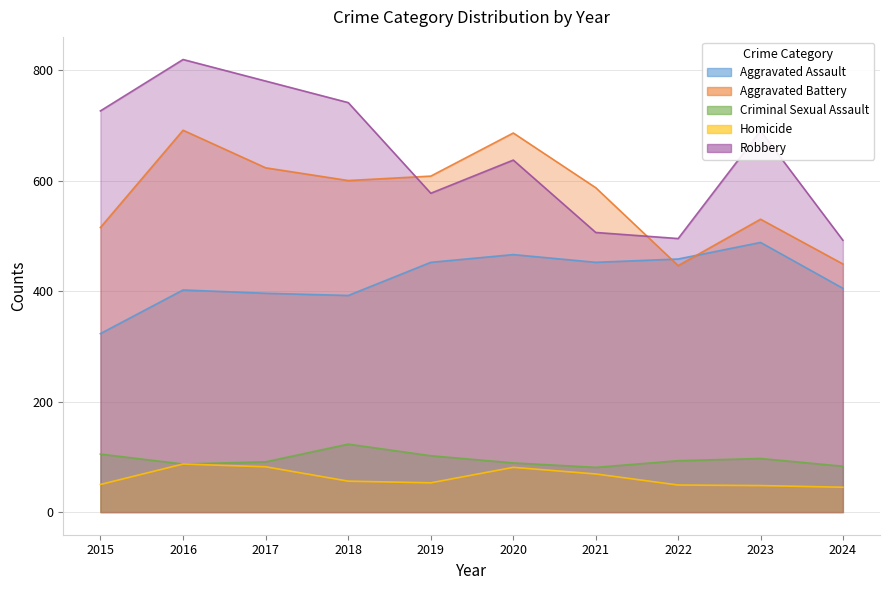

True or false: Aggravated Battery and Criminal Sexual Assault cross at least once.

False